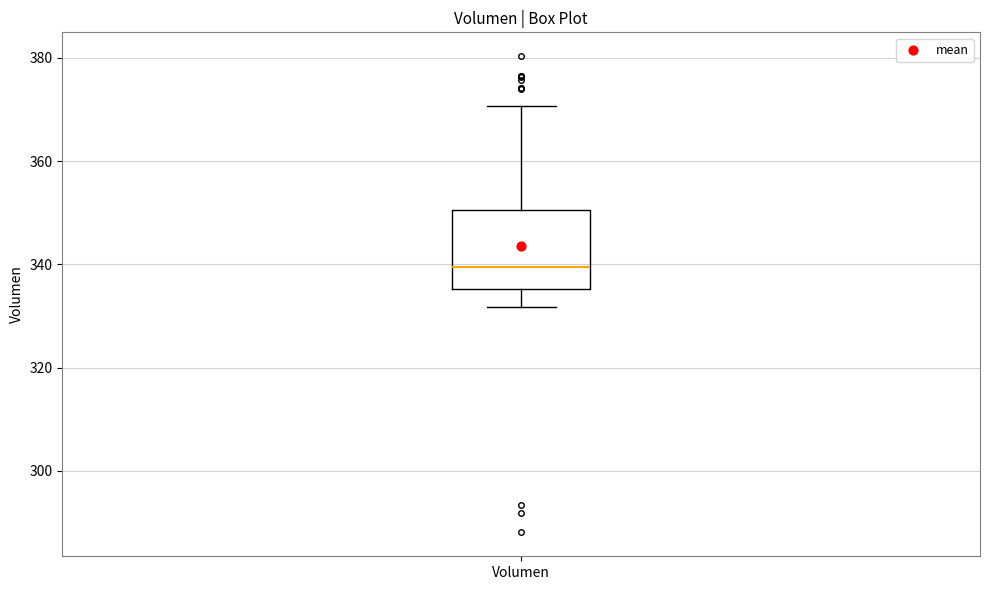

Transcribe this box plot: give where the median line is, the range the box spans, and where the two whiskers end, as read against the y-axis. The values are not printed on the chart, so give them approximately, as read against the axis.

median 340, box 336 to 350, whiskers 332 to 370